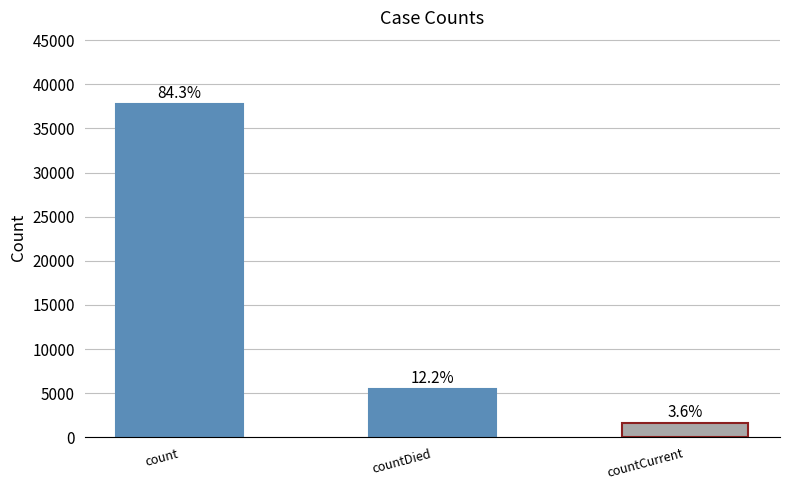

What is the label of the 2nd bar from the left?

countDied